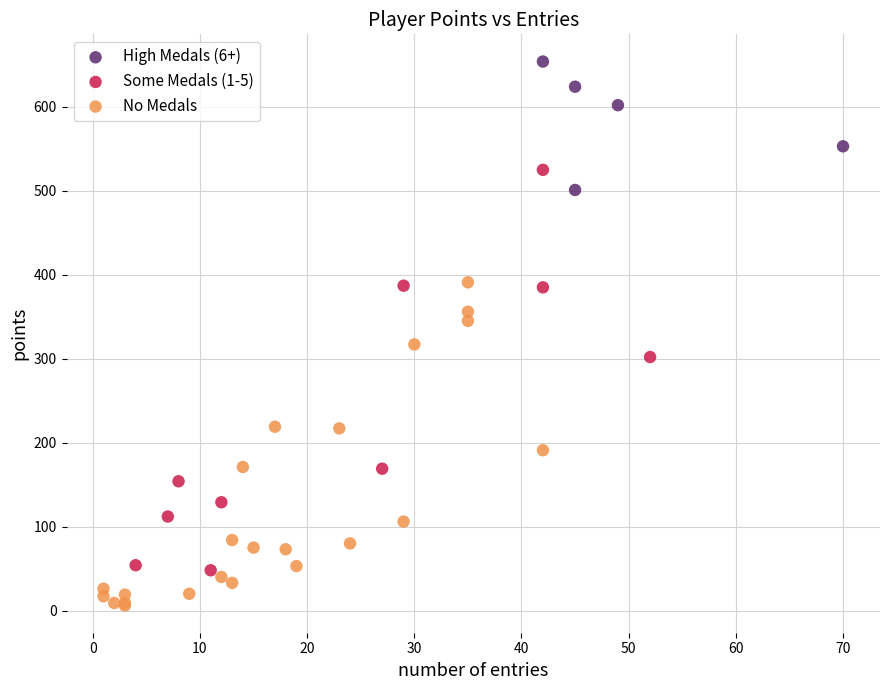

What are all the series names shown in the legend?

High Medals (6+), Some Medals (1-5), No Medals